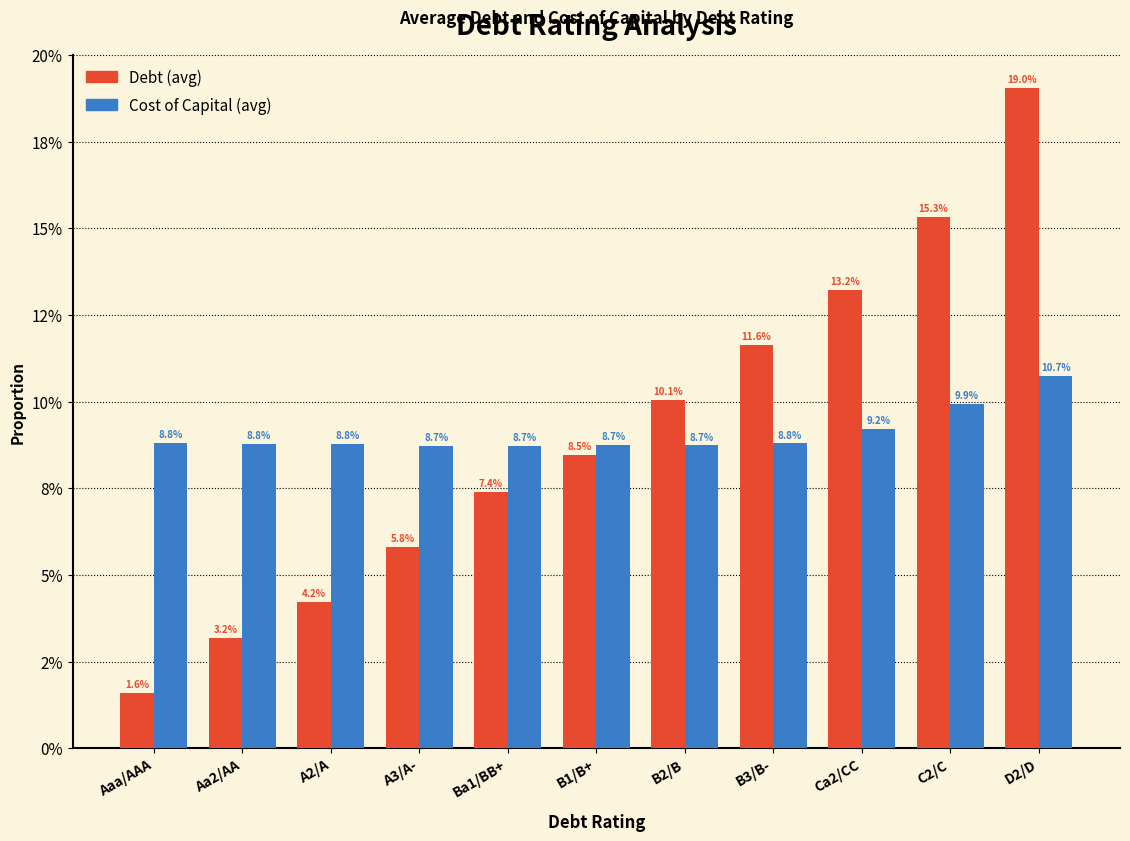

Rank the series by their average value, from lowest to highest.

Cost of Capital (avg), Debt (avg)